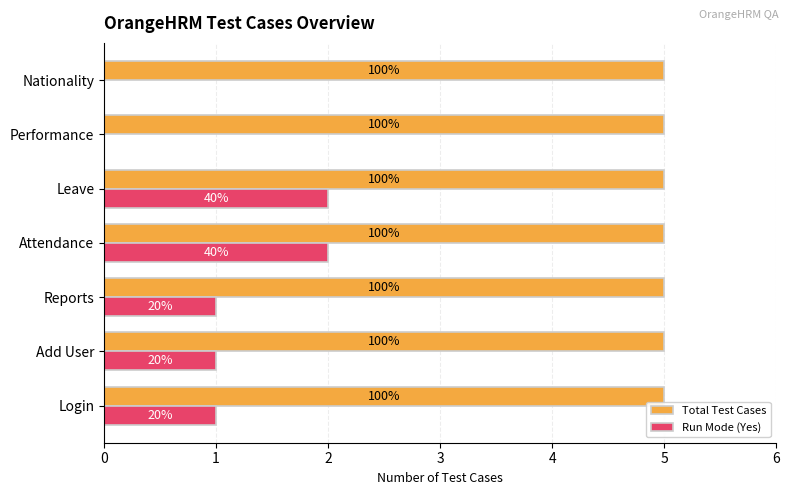

What are all the series names shown in the legend?

Total Test Cases, Run Mode (Yes)